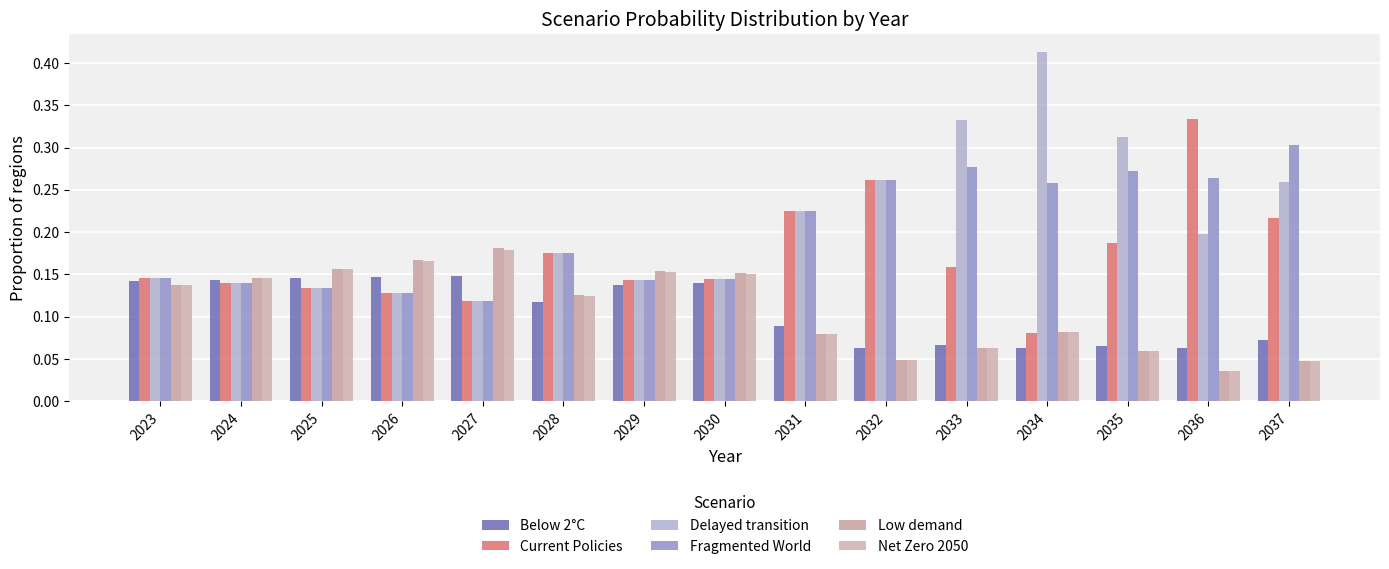

Count the number of categories in the chart.

15